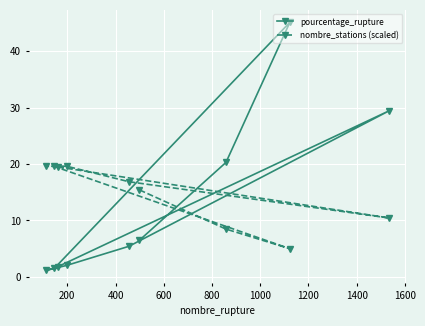

Which series has the largest total across all categories?

nombre_stations (scaled)